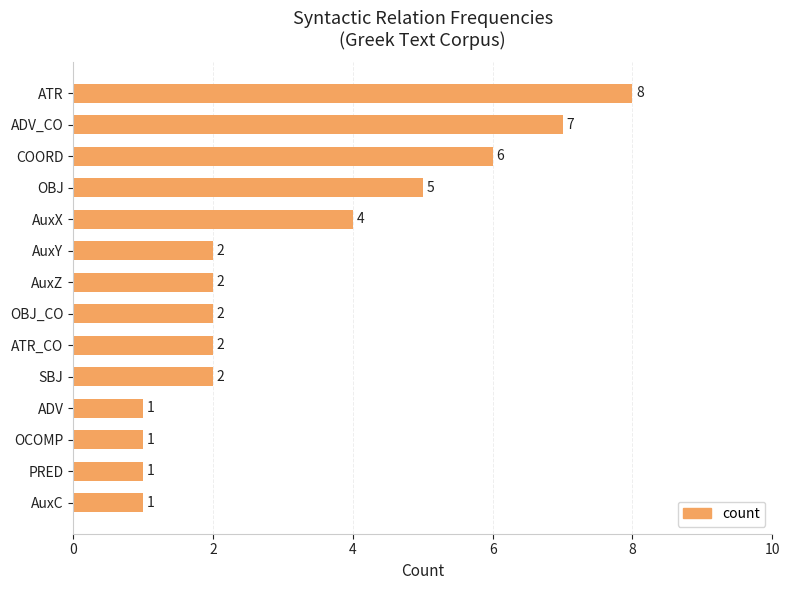

How many values are between 1 and 5?

11